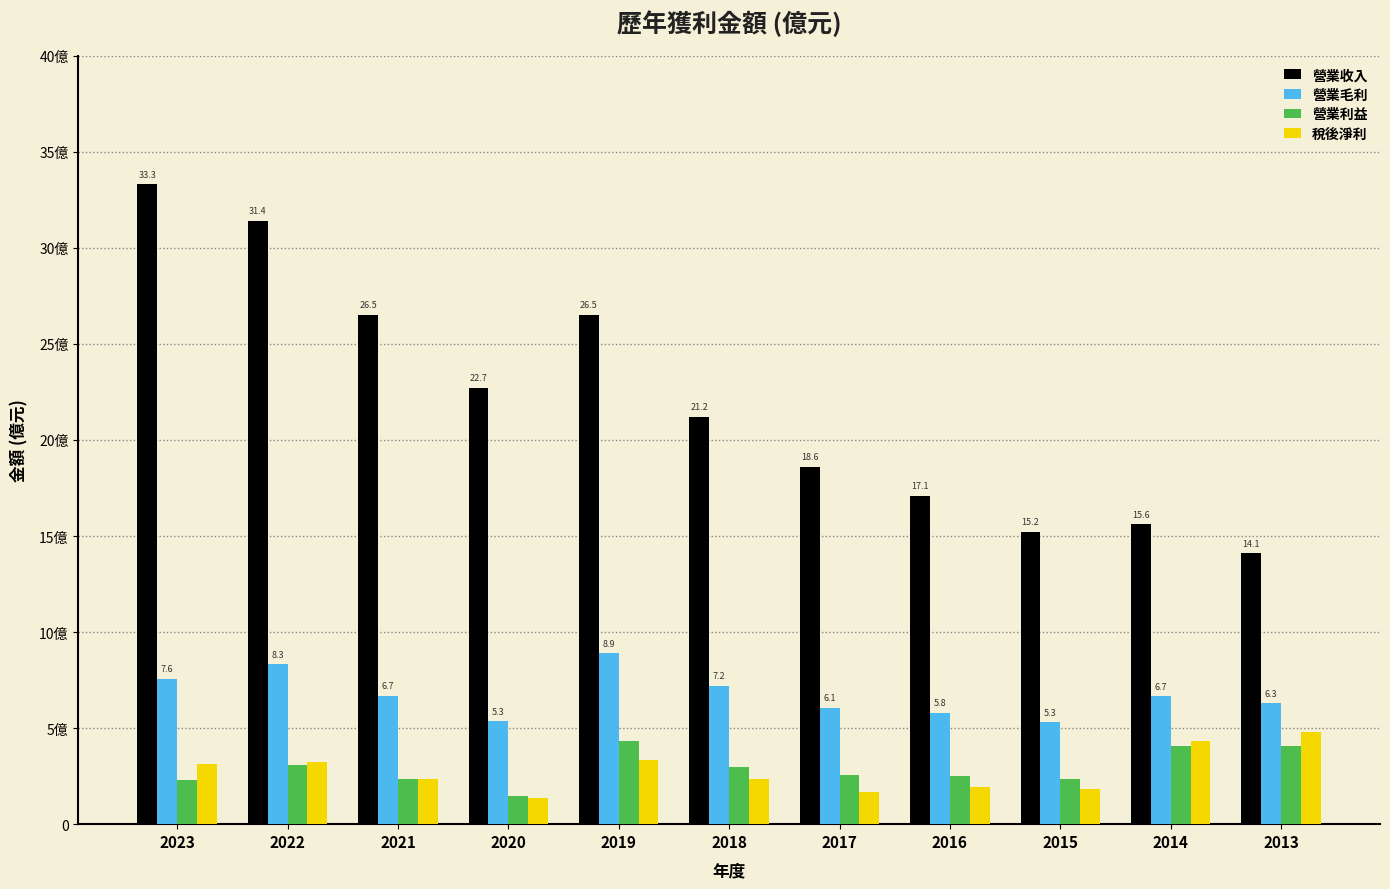

At 2020, list the series in order from largest to smallest.

營業收入, 營業毛利, 營業利益, 稅後淨利